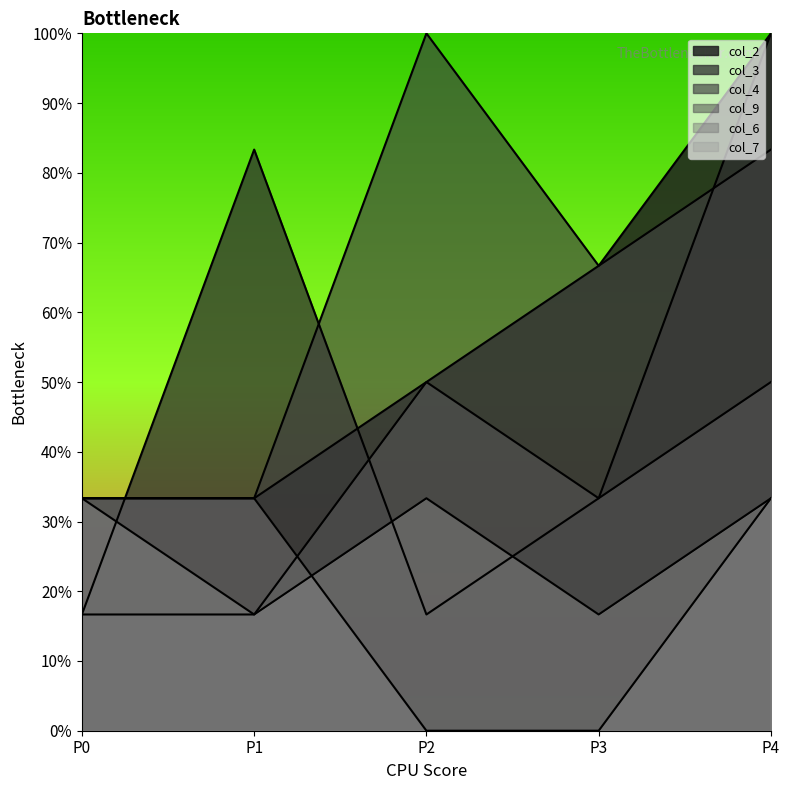

Reading left to right, extract all data points from this chart.

col_2: 33.3	33.3	50.0	66.7	100.0
col_3: 16.7	83.3	16.7	33.3	100.0
col_4: 33.3	33.3	100.0	66.7	83.3
col_9: 16.7	16.7	50.0	33.3	50.0
col_6: 33.3	33.3	0.0	0.0	33.3
col_7: 33.3	16.7	33.3	16.7	33.3